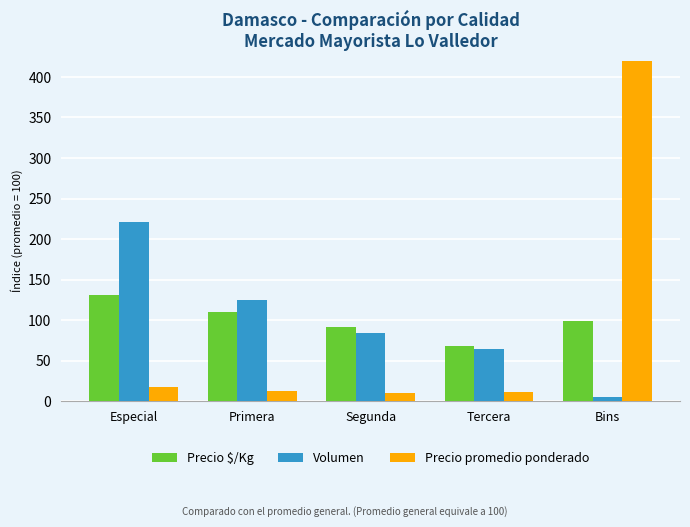

What is the label of the 3rd bar from the left?

Segunda